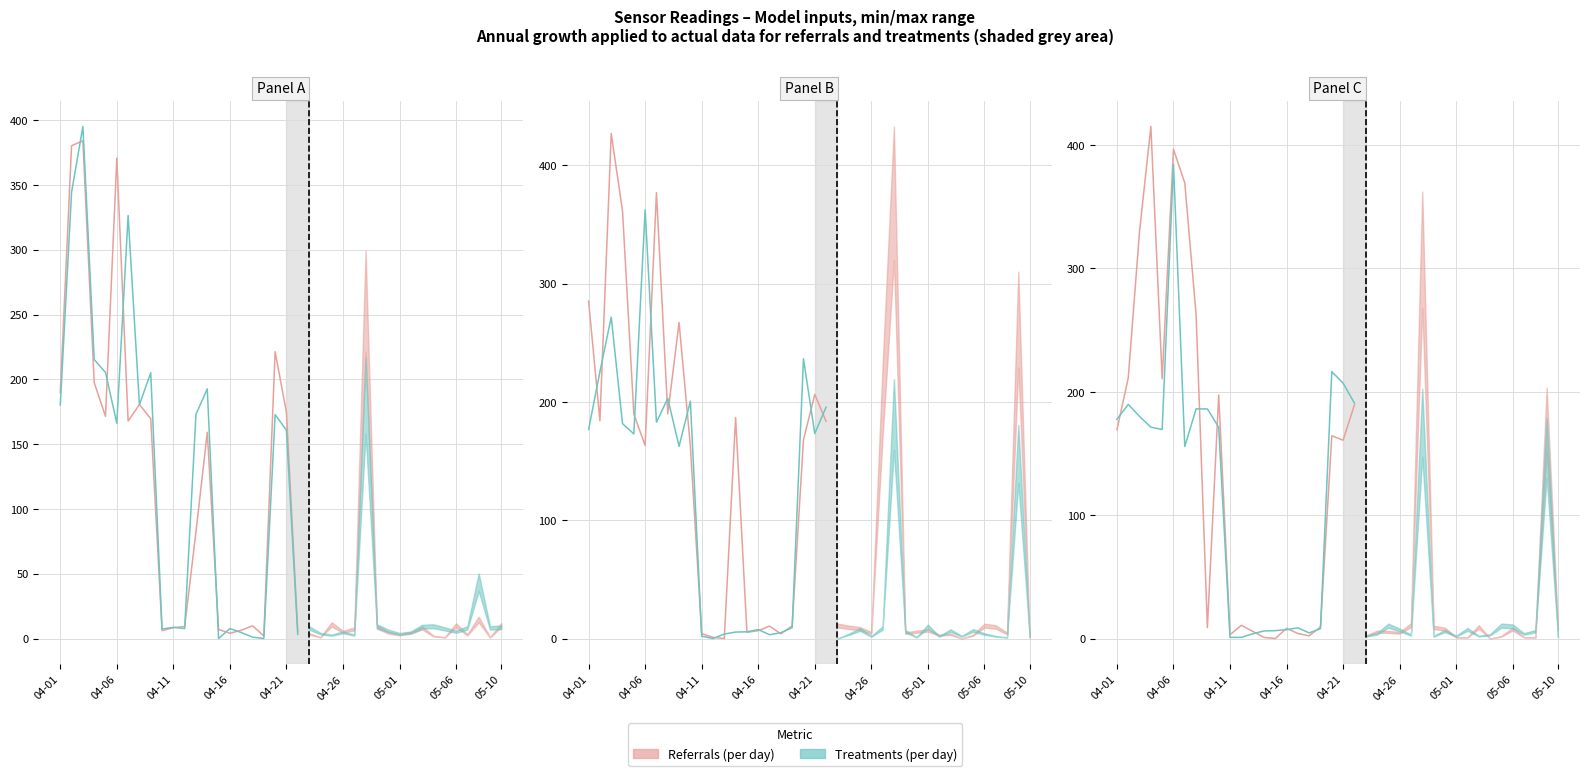

In Referrals (per day), how many points are lower than both neighbors (excluding endpoints)?

6